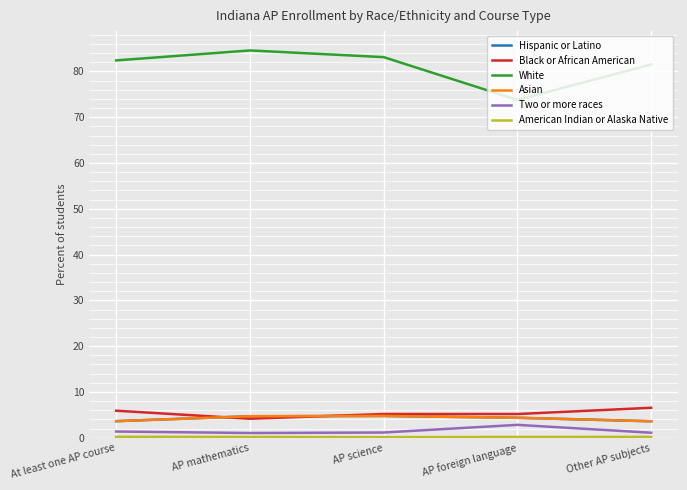

Does the chart display data point markers on the line(s)?

No